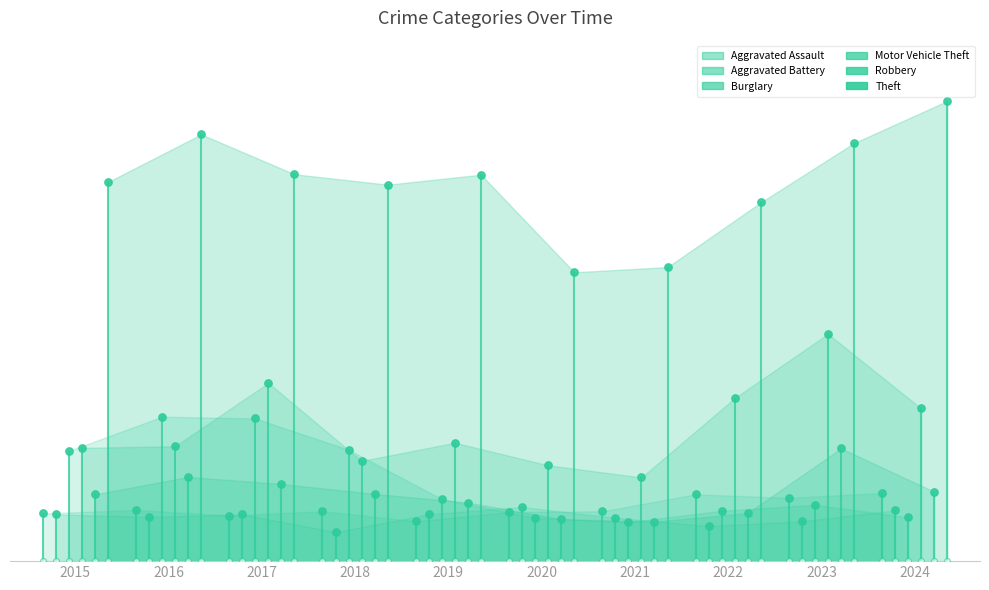

Which series has the largest total across all categories?

Theft